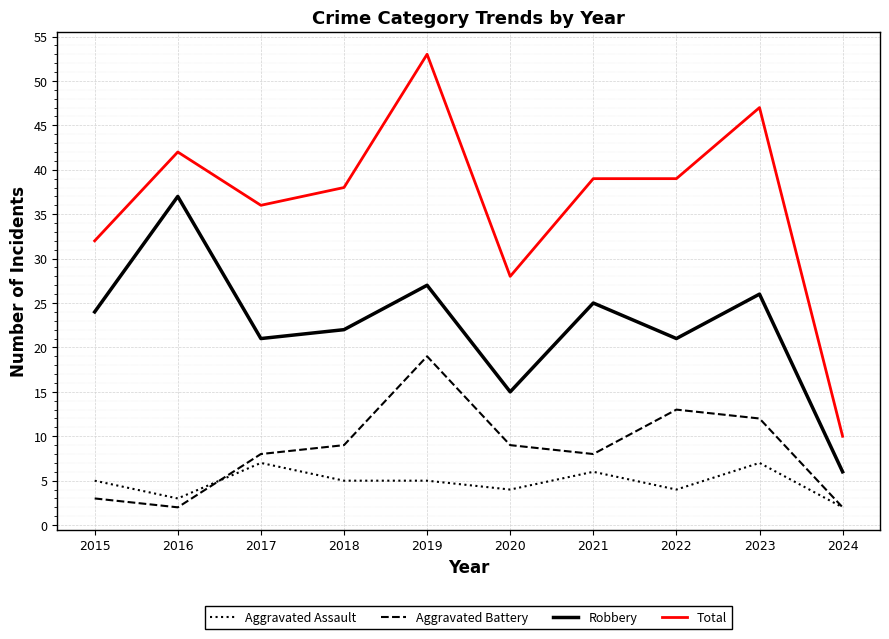

Is the value of Total at 2022 greater than the value of Aggravated Assault at 2019?

Yes